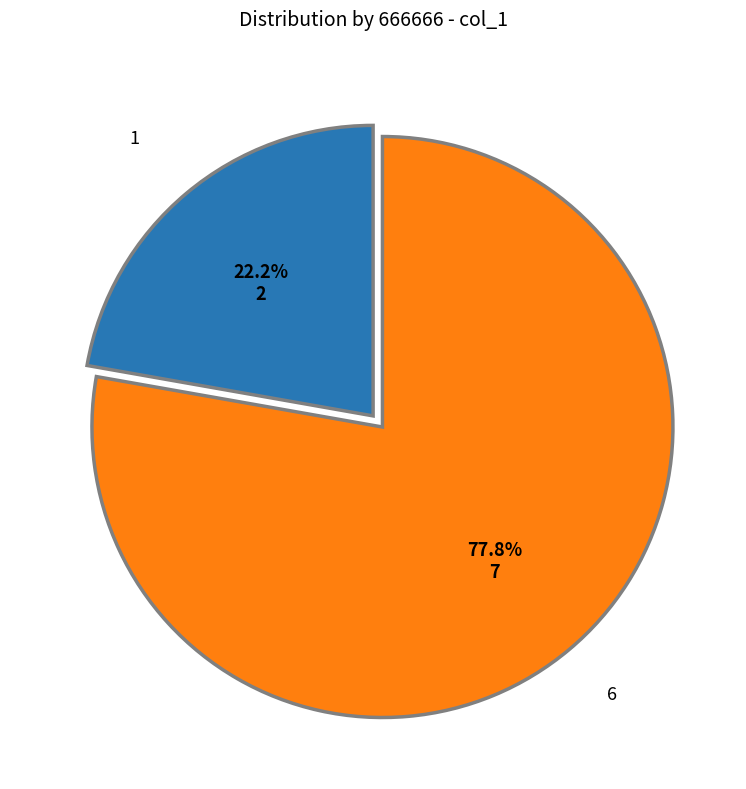

Is there any slice that represents more than half of the pie?

Yes